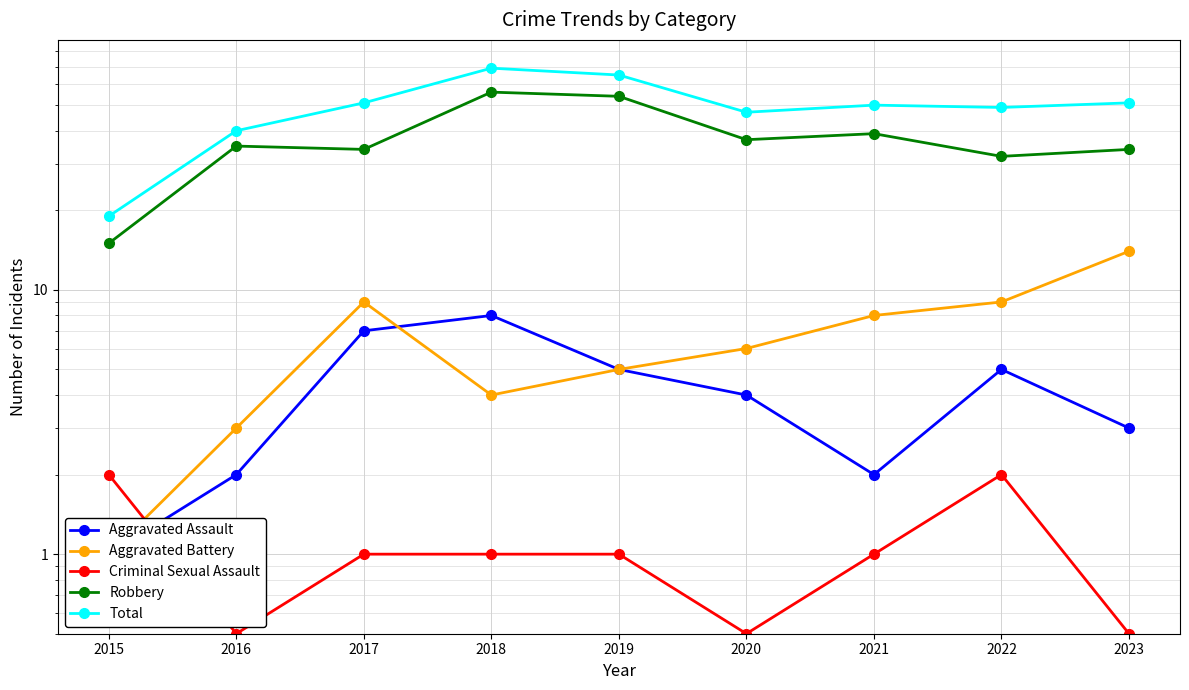

At which category does Aggravated Assault reach its first local peak?

2018